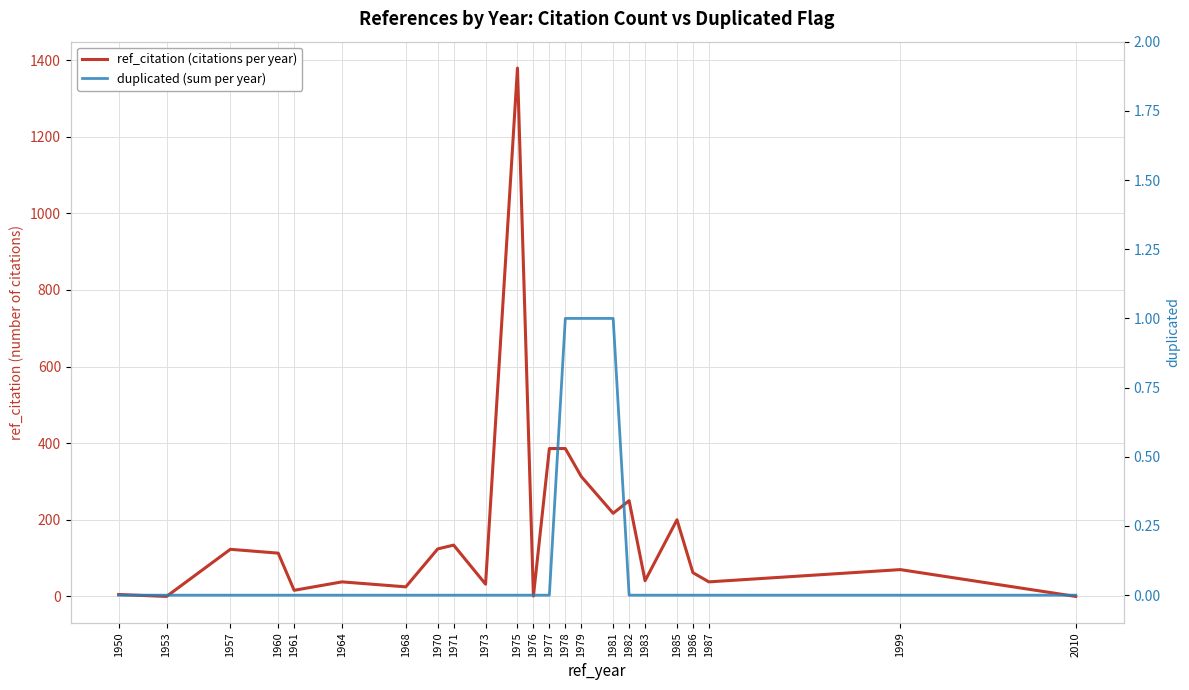

How many positive values does the duplicated (sum per year) series have?

3